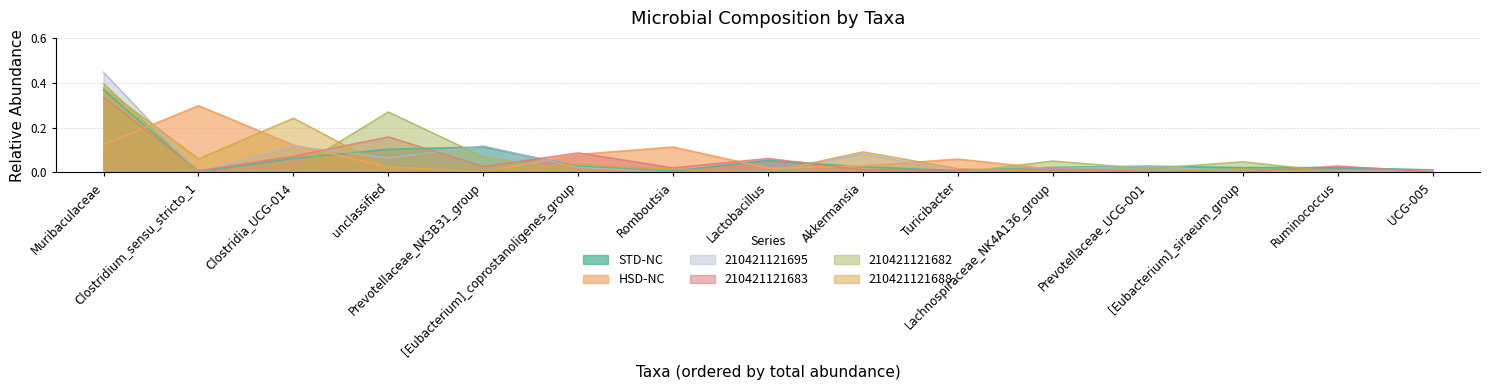

What are all the series names shown in the legend?

STD-NC, HSD-NC, 210421121695, 210421121683, 210421121682, 210421121688